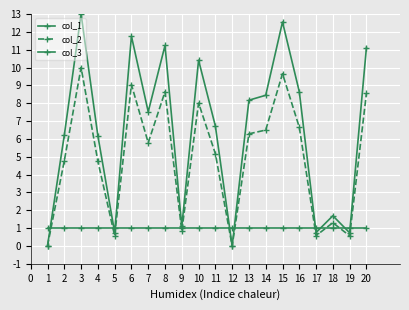

How many values in the col_1 series are below 7?

10